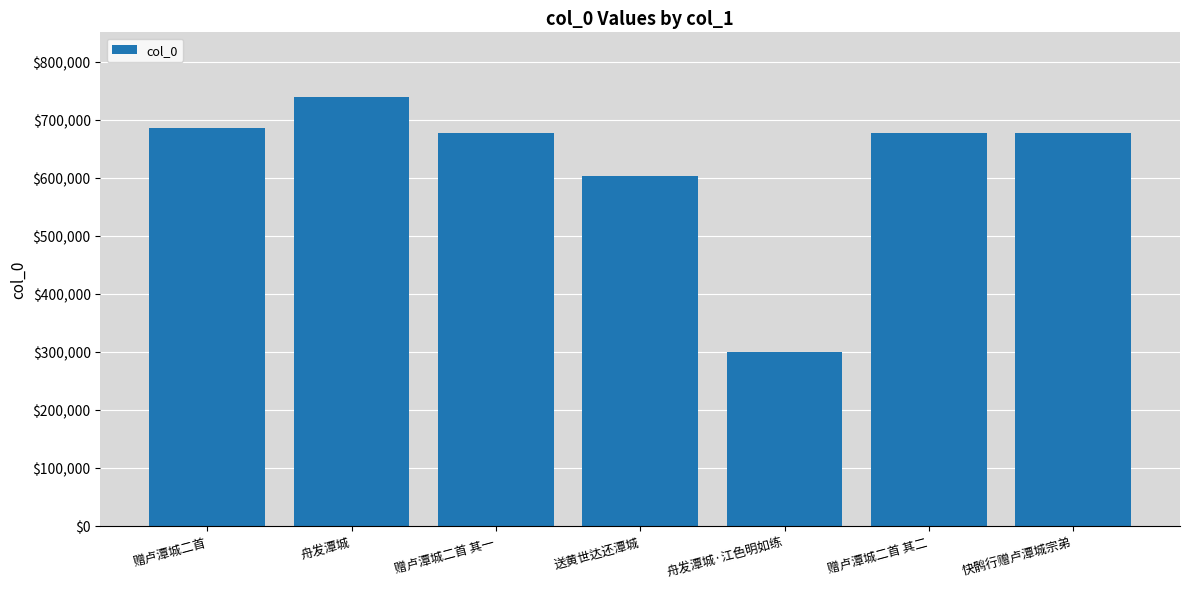

What is the approximate value at 赠卢潭城二首?

686252